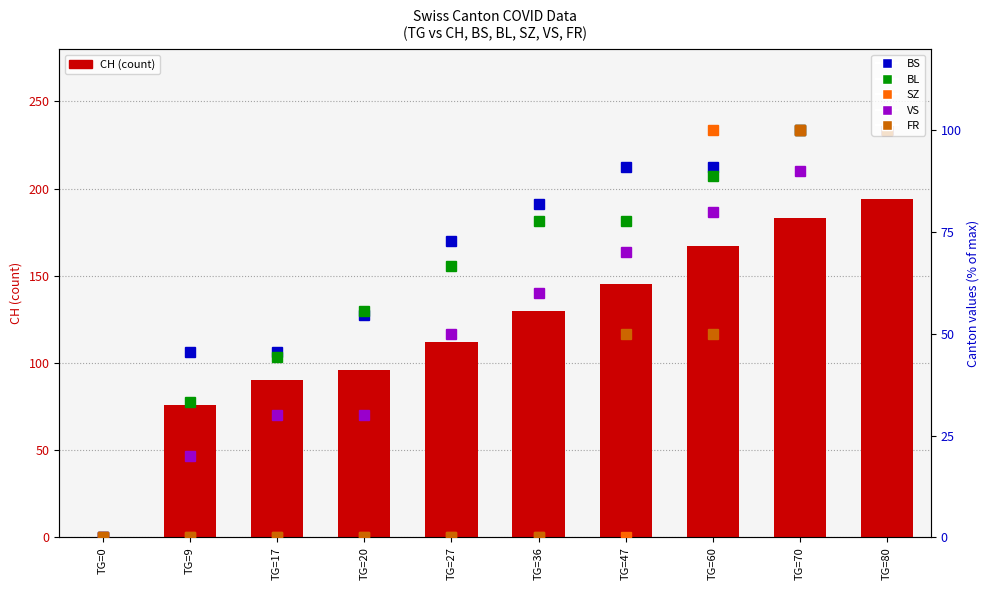

Which series changed the most between TG=9 and TG=20?

BL